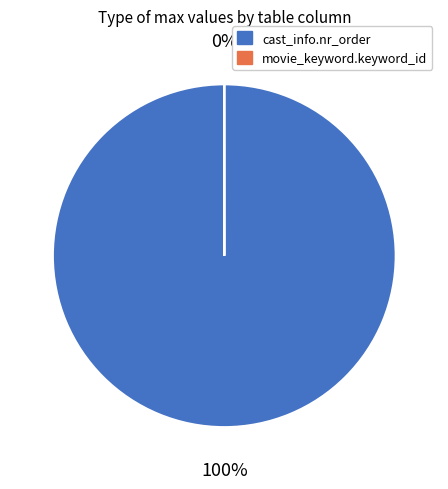

To the nearest percent, what is the difference between the largest and smallest slice percentages?

100%